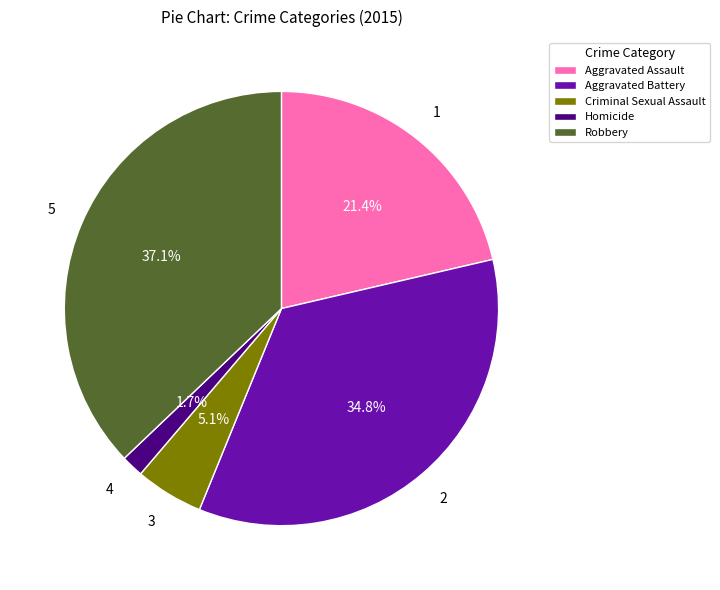

The Aggravated Assault slice represents 21% of the pie. True or false?

True